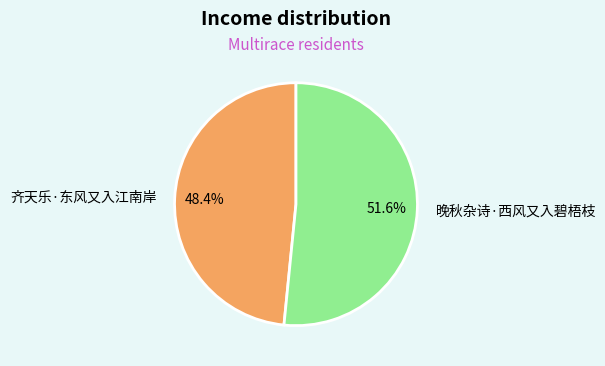

What percentage is the 晚秋杂诗·西风又入碧梧枝 slice, to the nearest percent?

52%